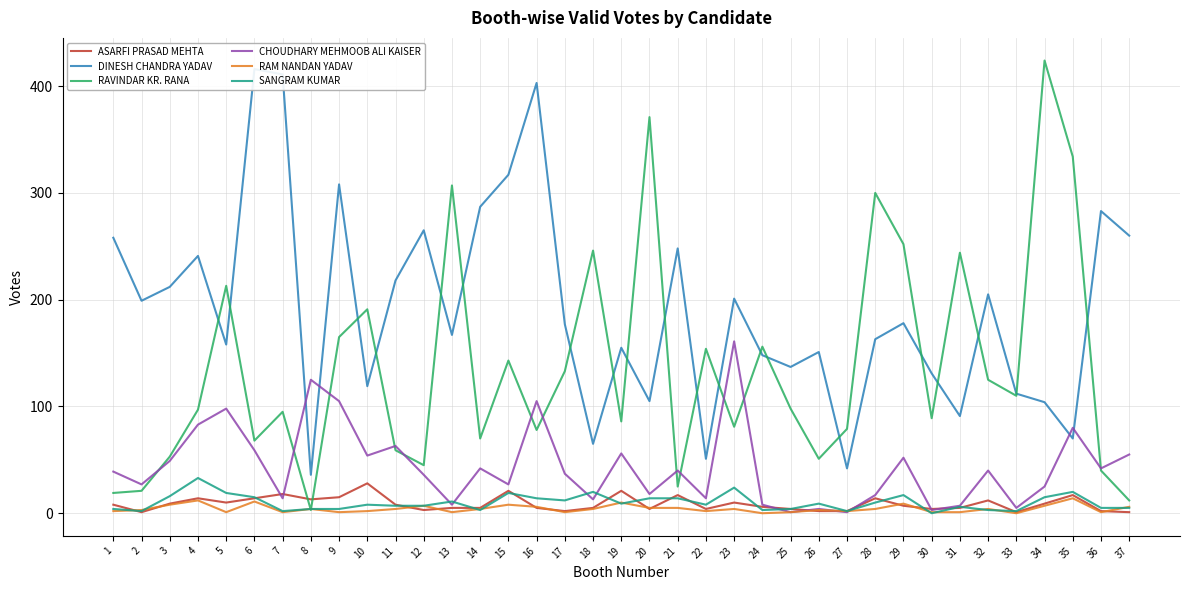

Reading left to right, extract all data points from this chart.

ASARFI PRASAD MEHTA: 8	1	9	14	10	14	18	13	15	28	8	3	5	5	21	5	2	5	21	4	17	4	10	6	4	2	2	14	7	4	5	12	1	9	17	2	1
DINESH CHANDRA YADAV: 258	199	212	241	158	416	411	36	308	119	218	265	167	287	317	403	177	65	155	105	248	51	201	148	137	151	42	163	178	131	91	205	112	104	70	283	260
RAVINDAR KR. RANA: 19	21	53	97	213	68	95	3	165	191	59	45	307	70	143	78	133	246	86	371	25	154	81	156	98	51	79	300	252	89	244	125	110	424	334	40	12
CHOUDHARY MEHMOOB ALI KAISER: 39	27	49	83	98	59	14	125	105	54	63	36	8	42	27	105	37	13	56	18	40	14	161	8	1	4	1	17	52	3	7	40	5	25	80	42	55
RAM NANDAN YADAV: 2	3	8	12	1	11	1	4	1	2	4	7	1	4	8	6	1	4	10	5	5	2	4	0	1	3	2	4	9	1	1	4	0	7	14	1	6
SANGRAM KUMAR: 4	2	16	33	19	15	2	4	4	8	7	7	11	3	19	14	12	20	9	14	14	8	24	3	4	9	2	10	17	0	6	3	2	15	20	5	5